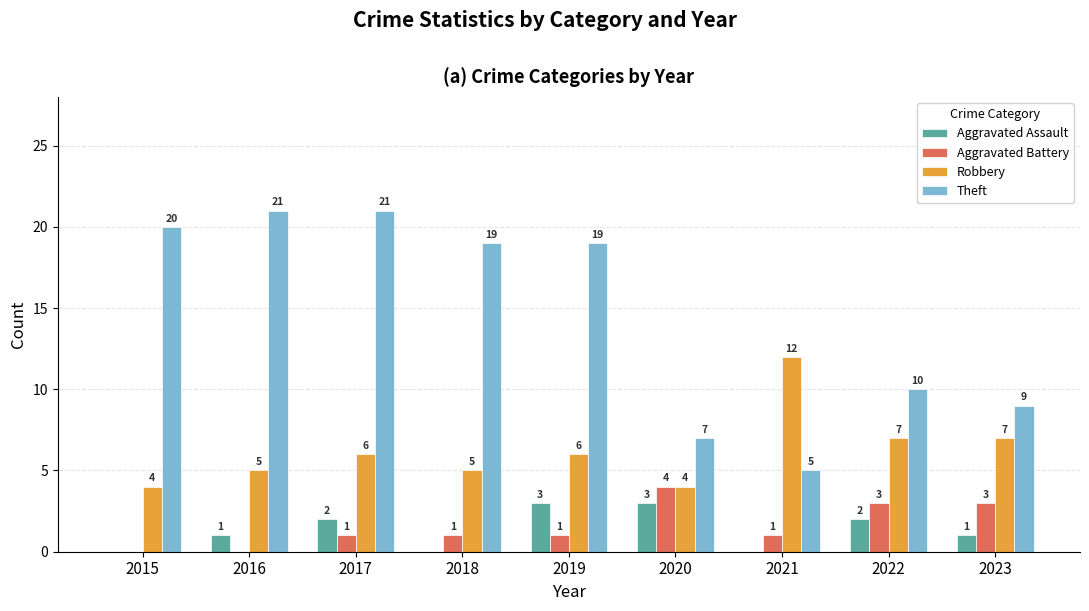

Reading left to right, list all the values displayed in this chart.

Aggravated Assault: 2015=0	2016=1	2017=2	2018=0	2019=3	2020=3	2021=0	2022=2	2023=1
Aggravated Battery: 2015=0	2016=0	2017=1	2018=1	2019=1	2020=4	2021=1	2022=3	2023=3
Robbery: 2015=4	2016=5	2017=6	2018=5	2019=6	2020=4	2021=12	2022=7	2023=7
Theft: 2015=20	2016=21	2017=21	2018=19	2019=19	2020=7	2021=5	2022=10	2023=9